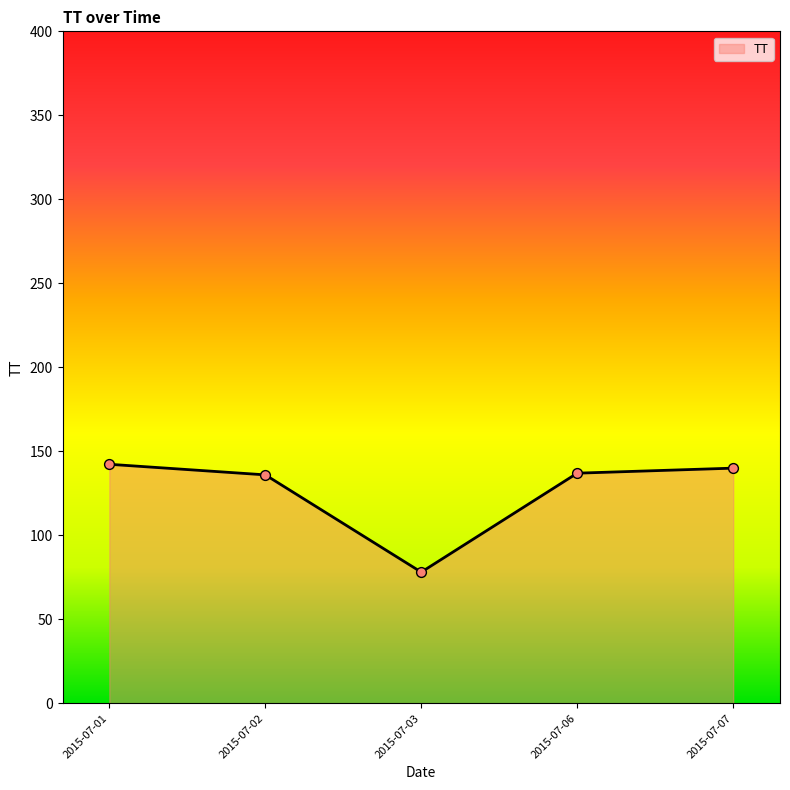

Approximately how many times larger is the value at 2015-07-07 compared to 2015-07-02?

1.0